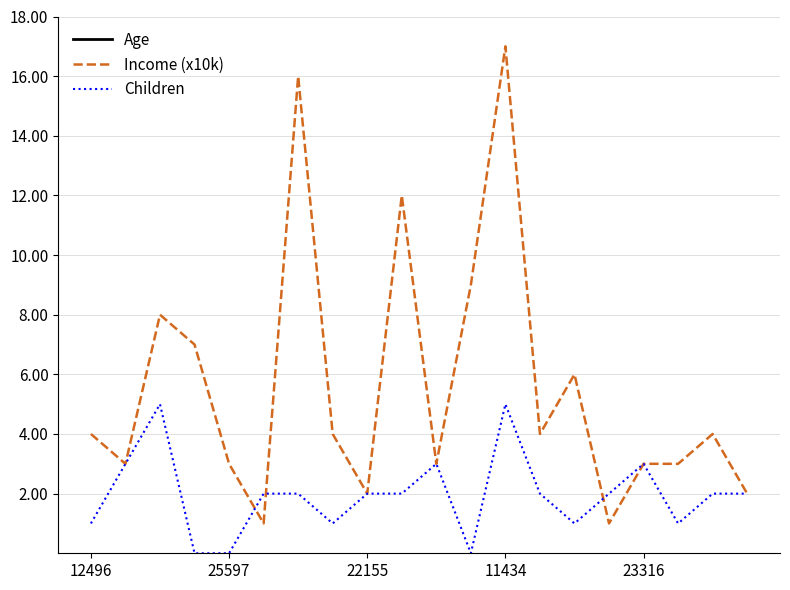

Is it true that Age equals 11 at 17?

False